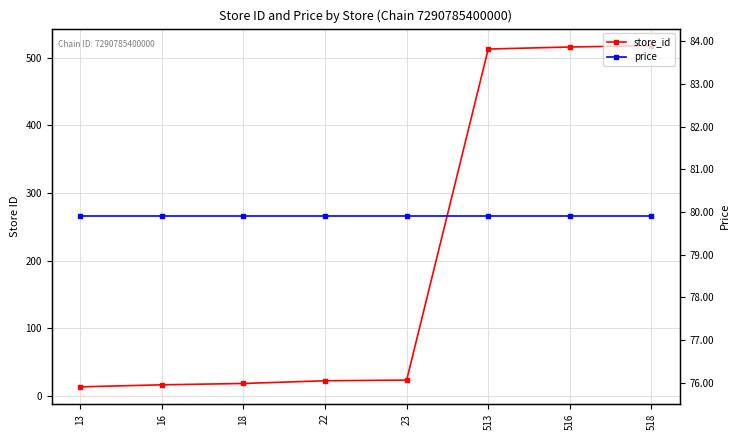

At which category does the chart reach its minimum across all series?

13